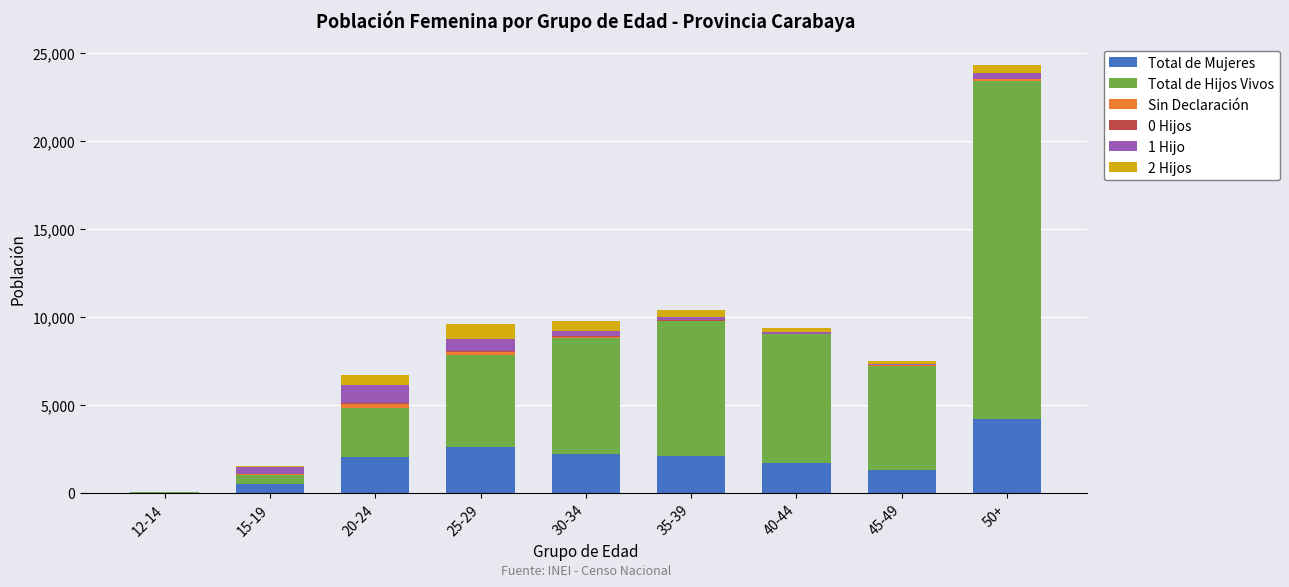

At which category is the sum across all series the highest?

50+